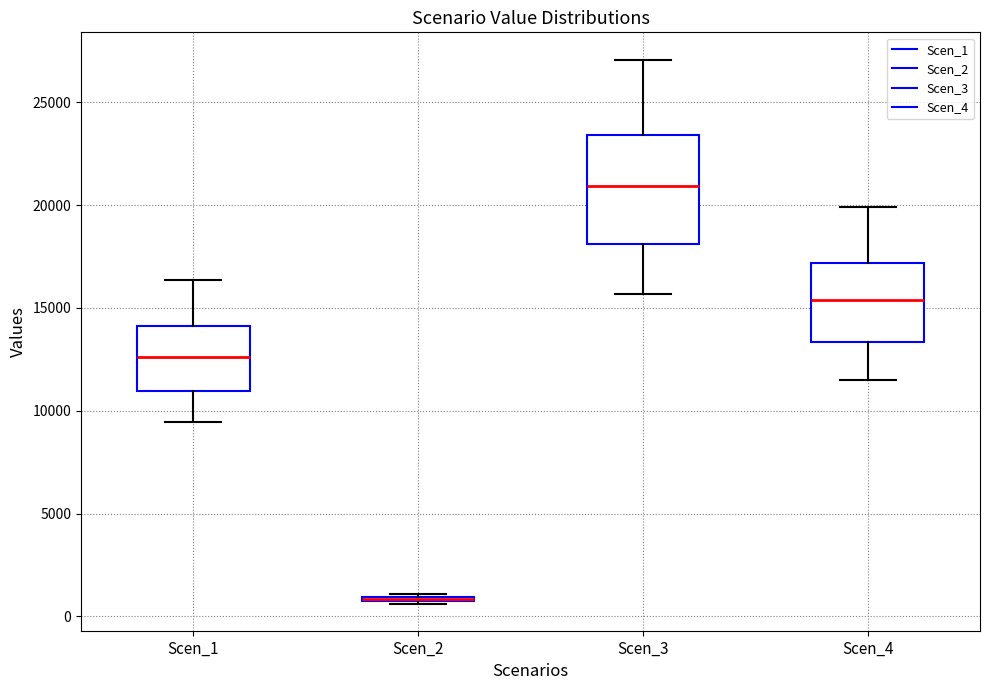

Comparing the boxes themselves (not the whiskers), which one is the tallest?

Scen_3